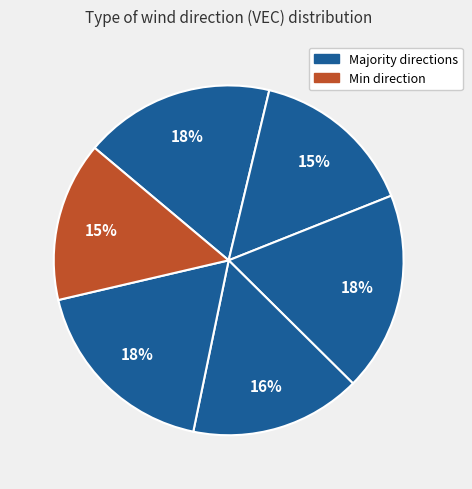

To the nearest percent, what is the average slice percentage?

17%